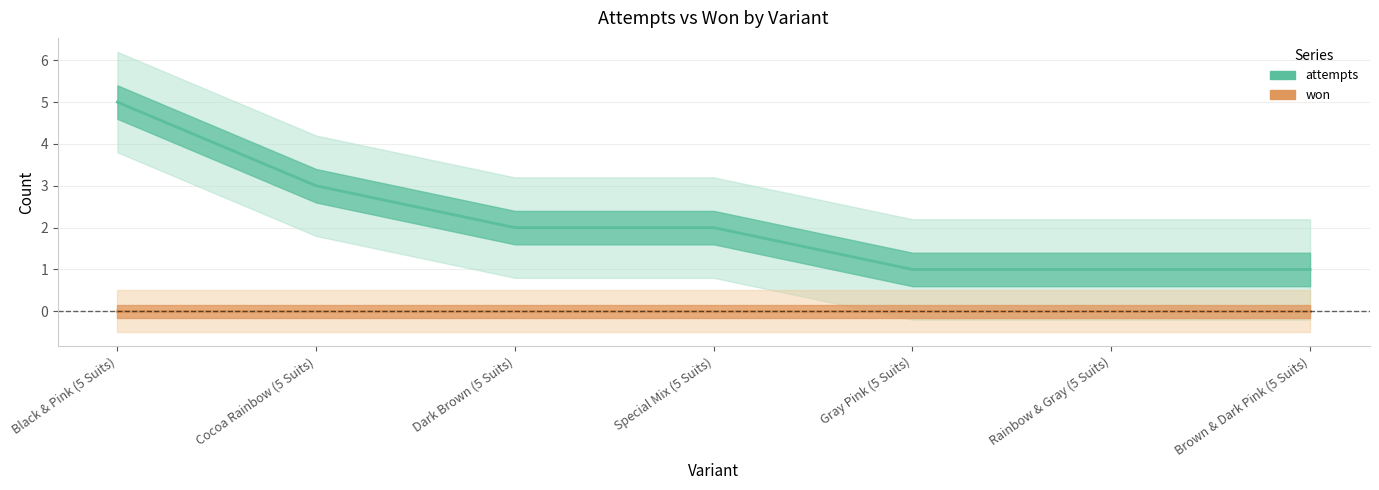

At which category is the sum across all series the highest?

Black & Pink (5 Suits)